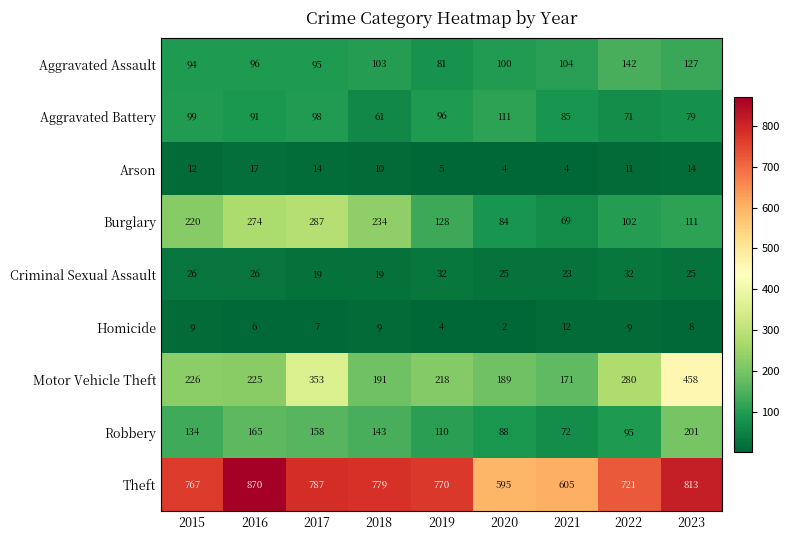

Where does the Motor Vehicle Theft series first go above 225?

2015